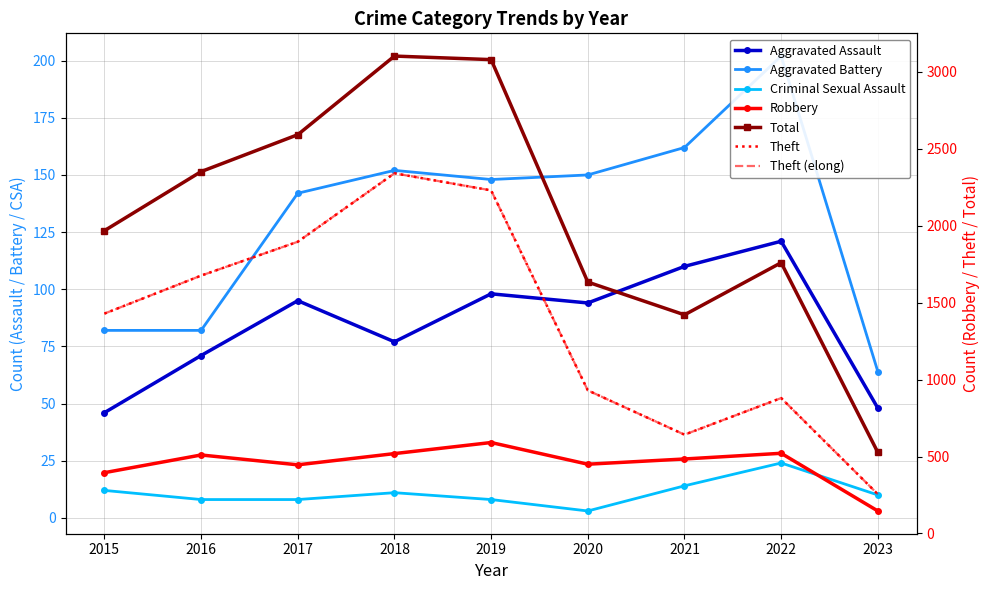

Reading left to right, extract all data points from this chart.

Aggravated Assault: 46	71	95	77	98	94	110	121	48
Aggravated Battery: 82	82	142	152	148	150	162	202	64
Robbery: 395	510	446	519	591	450	484	521	146
Theft: 1429	1676	1896	2341	2230	930	642	880	255
Total: 1968	2352	2592	3103	3080	1634	1421	1760	527
Criminal Sexual Assault: 12	8	8	11	8	3	14	24	10